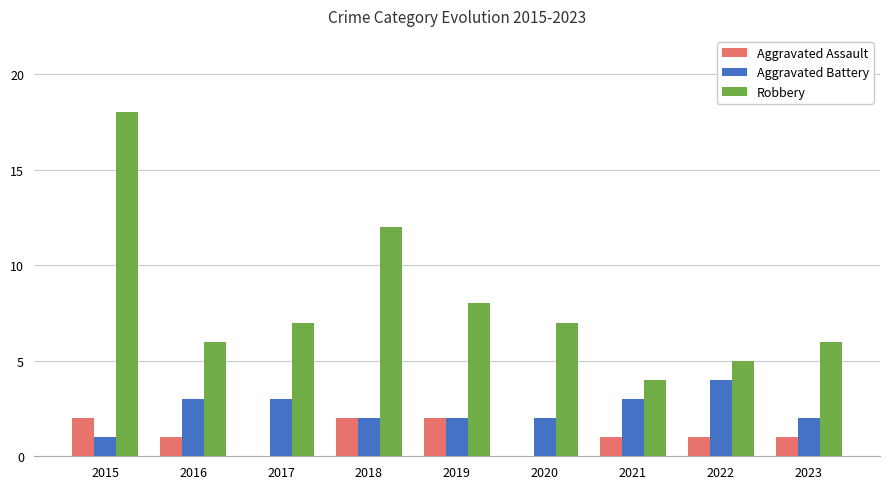

Between 2016 and 2021, which series saw the biggest shift?

Robbery